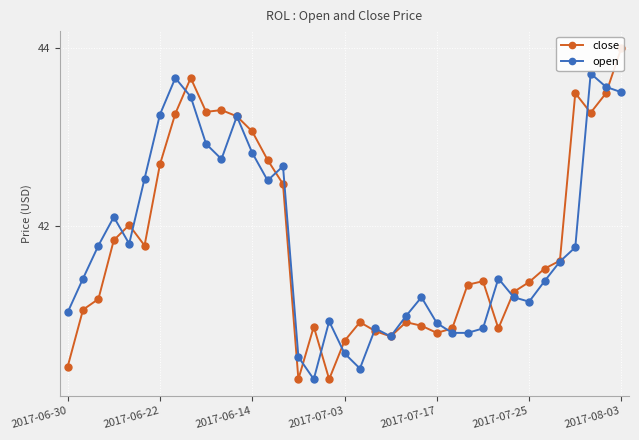

What is the difference between the maximum and minimum values in the open series?

3.4